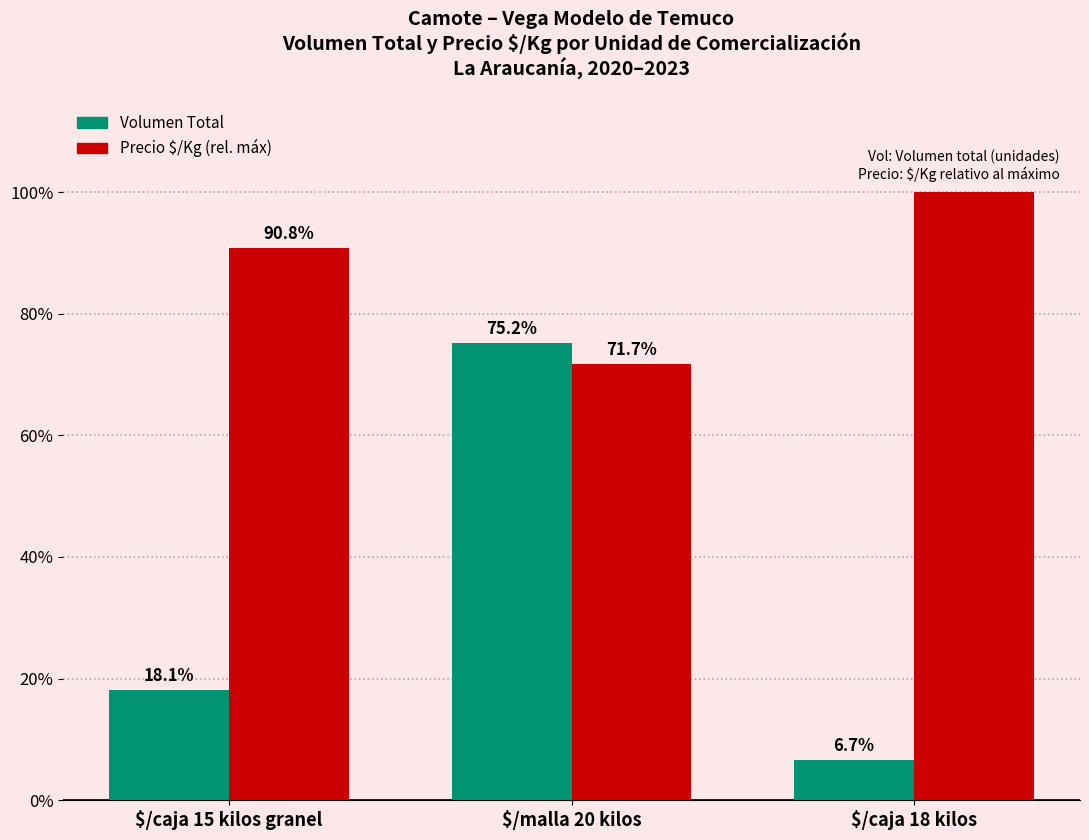

List the series in order of their overall mean, lowest first.

Volumen Total, Precio $/Kg (rel. máx)